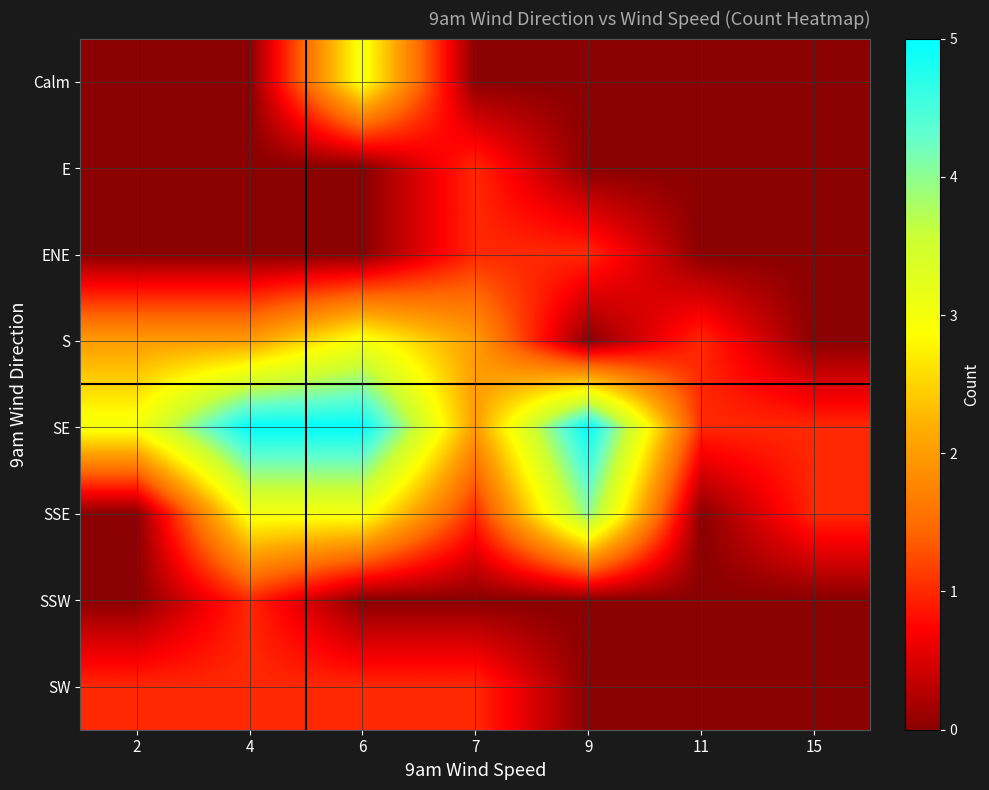

Reading left to right, what are all the values shown in this chart?

Calm: 2=0	4=0	6=3	7=0	9=0	11=0	15=0
E: 2=0	4=0	6=0	7=1	9=0	11=0	15=0
ENE: 2=0	4=0	6=0	7=1	9=1	11=0	15=0
S: 2=2	4=2	6=3	7=2	9=0	11=1	15=0
SE: 2=3	4=5	6=5	7=2	9=5	11=1	15=1
SSE: 2=0	4=3	6=3	7=1	9=4	11=0	15=1
SSW: 2=0	4=1	6=0	7=0	9=0	11=0	15=0
SW: 2=1	4=1	6=1	7=1	9=0	11=0	15=0